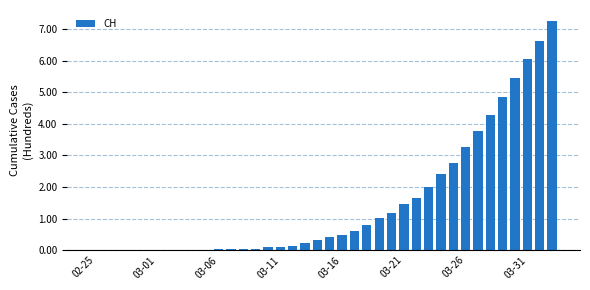

Are the bars horizontal?

No